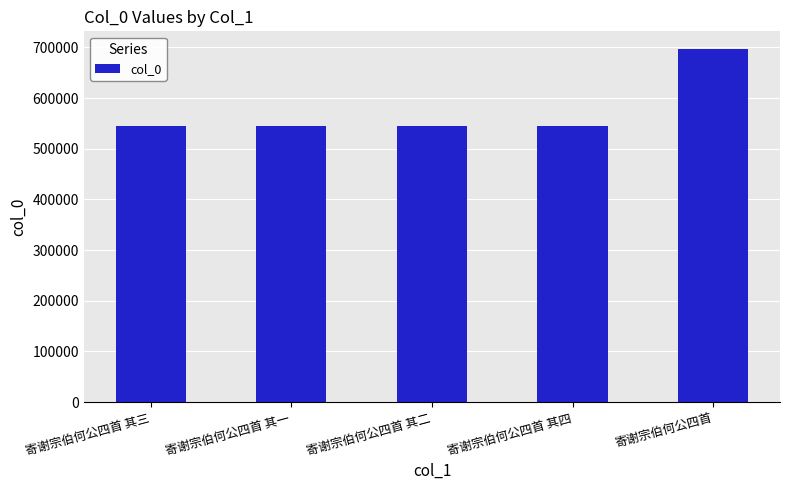

What is the smallest value displayed?

544032